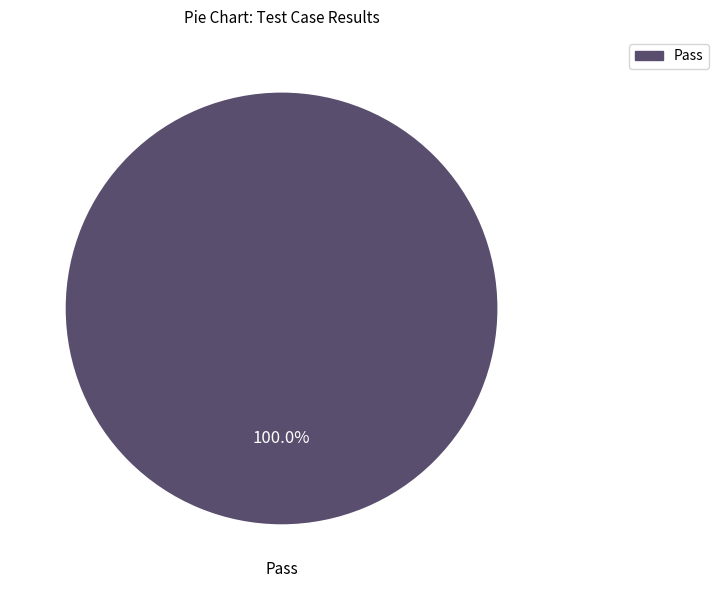

Is there any slice that represents more than half of the pie?

Yes